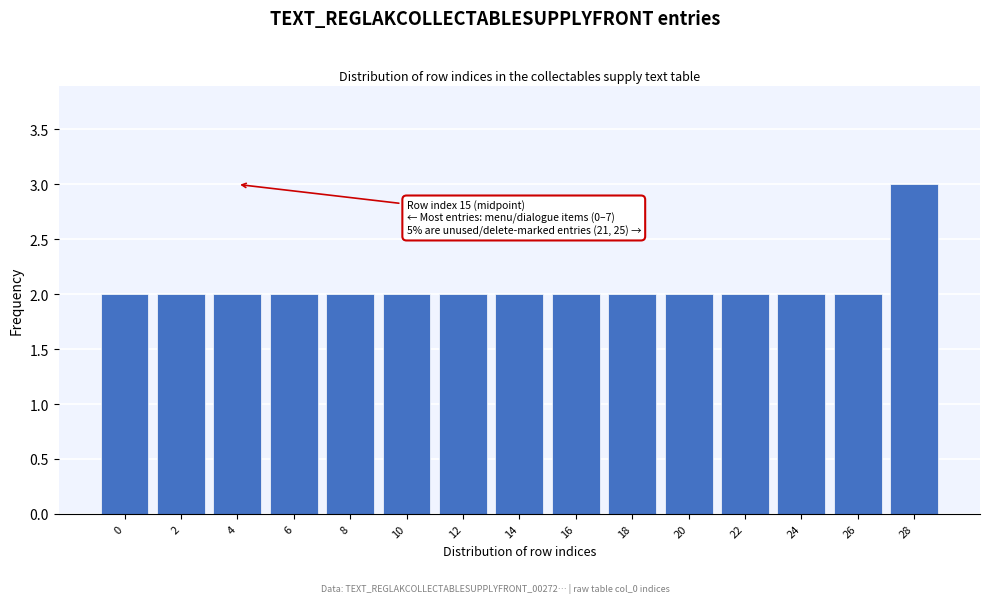

Reading right to left, transcribe all the data shown in this chart.

28=3	26=2	24=2	22=2	20=2	18=2	16=2	14=2	12=2	10=2	8=2	6=2	4=2	2=2	0=2